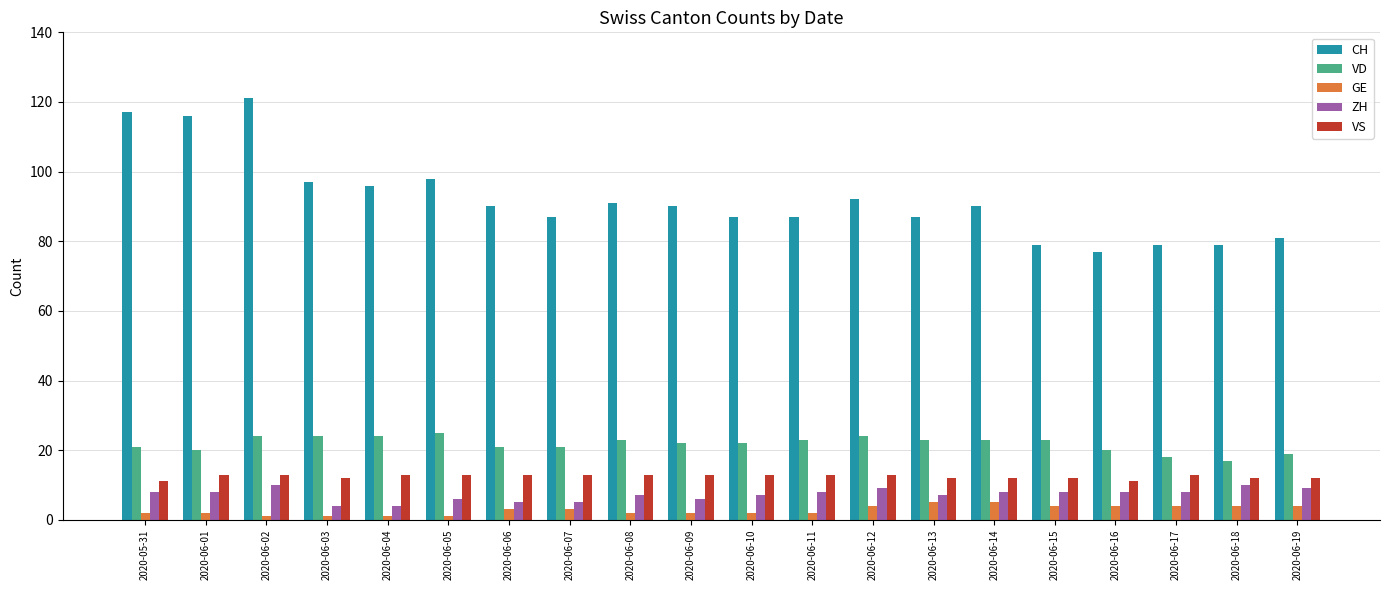

At 2020-06-15, list the series in order from largest to smallest.

CH, VD, VS, ZH, GE